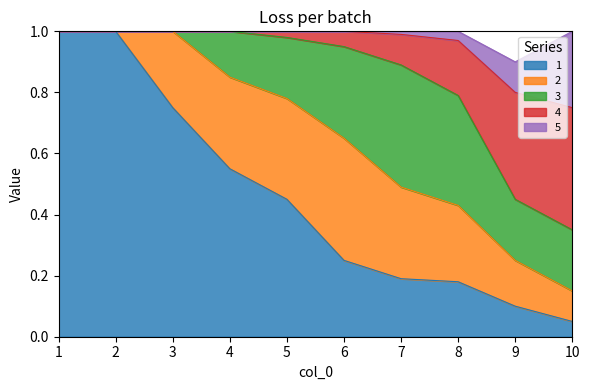

How many categories are shown in the chart?

10